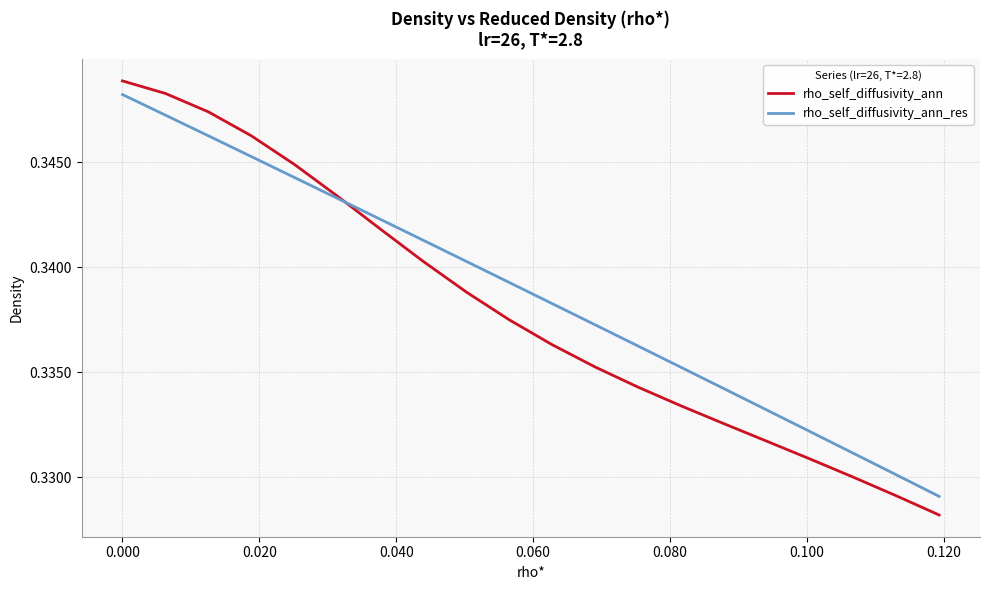

Which series has the largest range (max minus min)?

rho_self_diffusivity_ann